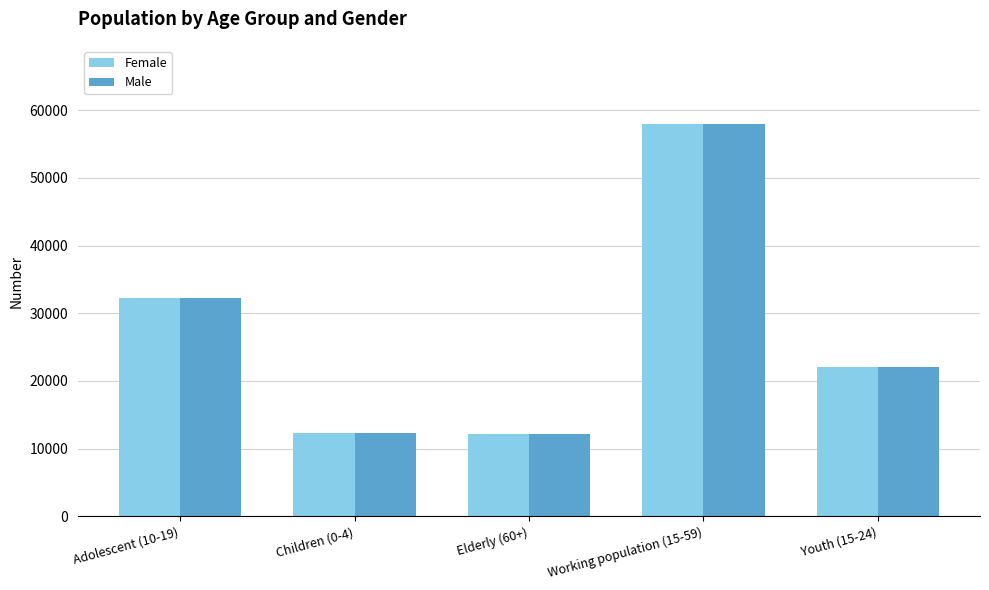

At which label is Male closest to 35058?

Adolescent (10-19)